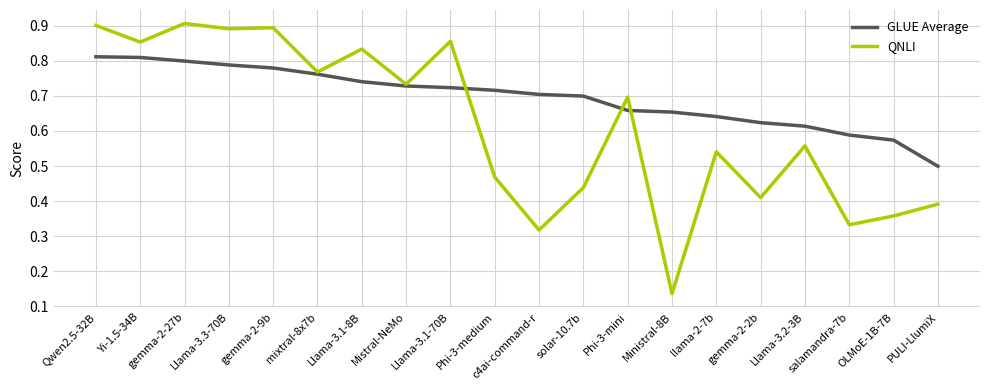

At which category does the chart reach its minimum across all series?

Ministral-8B